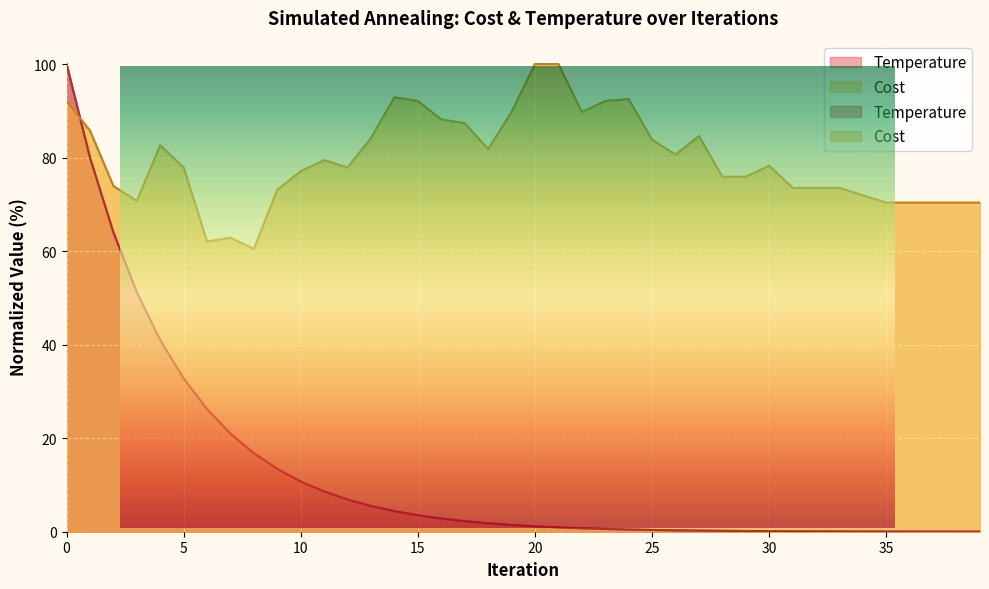

How many categories are shown in the chart?

40